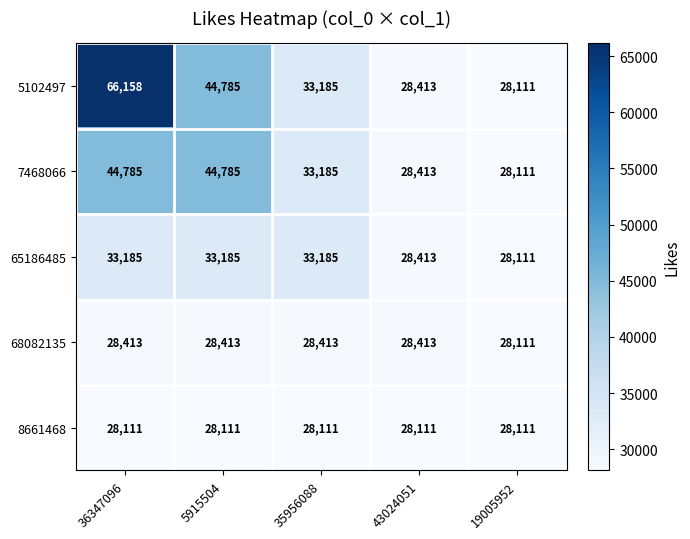

At how many categories does at least one series exceed 49874?

1